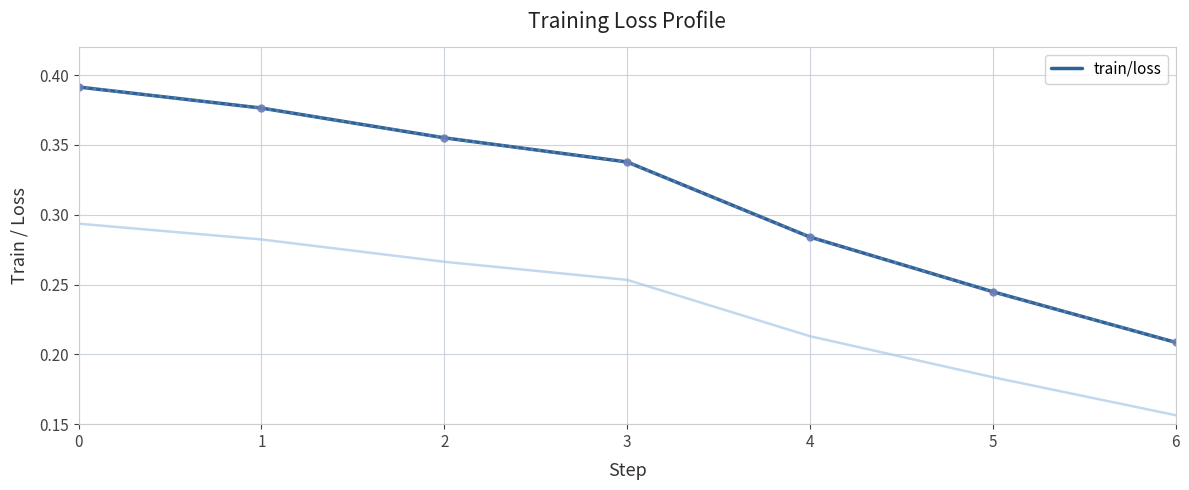

List the labels in order of train/loss value, smallest first.

6, 5, 4, 3, 2, 1, 0